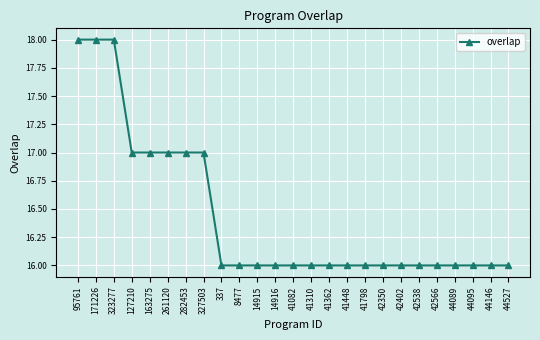

Count the values in the range 16 to 17.

22